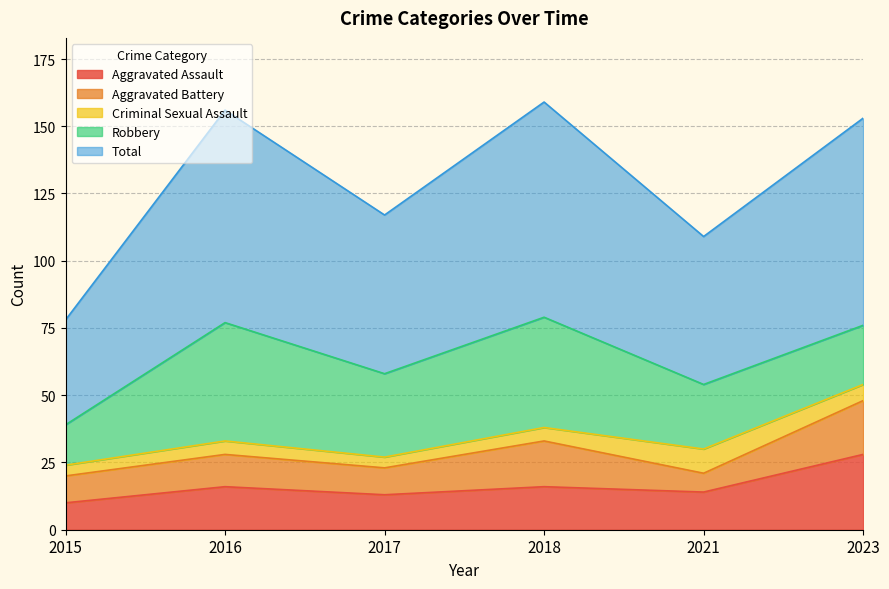

Reading left to right, what are all the values shown in this chart?

Aggravated Assault: 10	16	13	16	14	28
Aggravated Battery: 10	12	10	17	7	20
Criminal Sexual Assault: 4	5	4	5	9	6
Robbery: 15	44	31	41	24	22
Total: 39	79	59	80	55	77